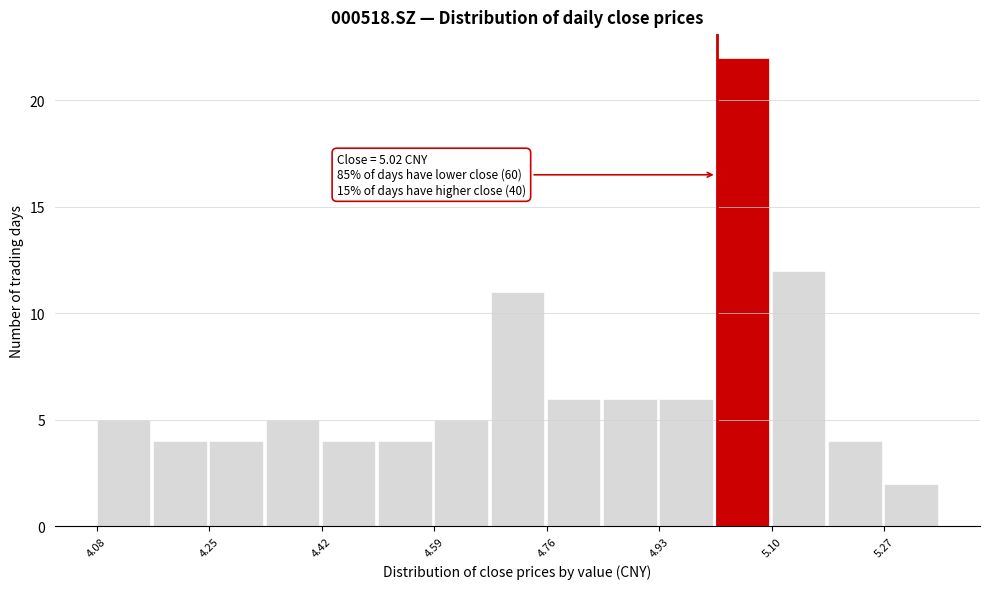

Over which range of the x-axis is the bar tallest?

5.02 to 5.10